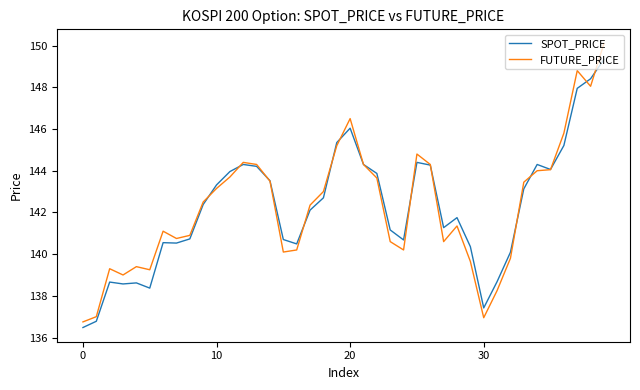

How many lines are shown in the chart?

2